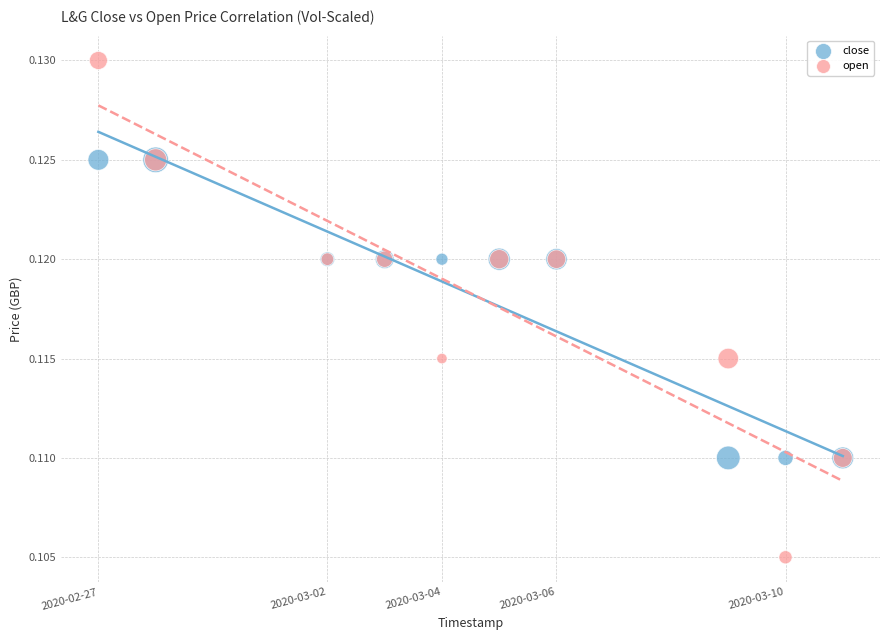

Which series reaches the minimum Y coordinate?

open